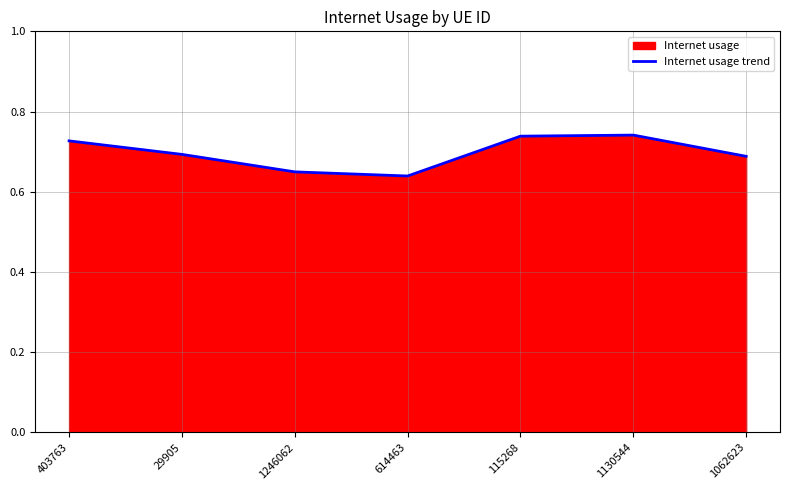

Reading right to left, list all the values displayed in this chart.

1062623=0.7	1130544=0.7	115268=0.7	614463=0.6	1246062=0.6	29905=0.7	403763=0.7